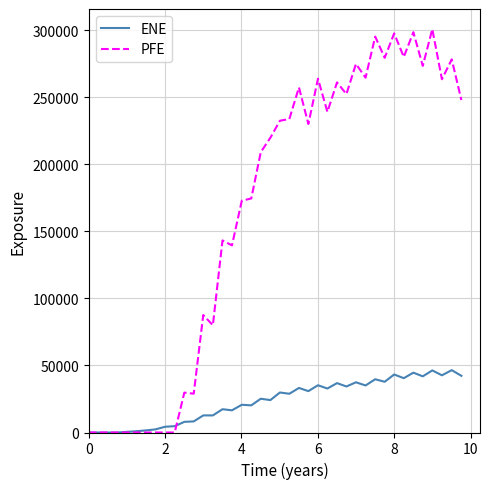

What is the highest value of the PFE series?

300673.0